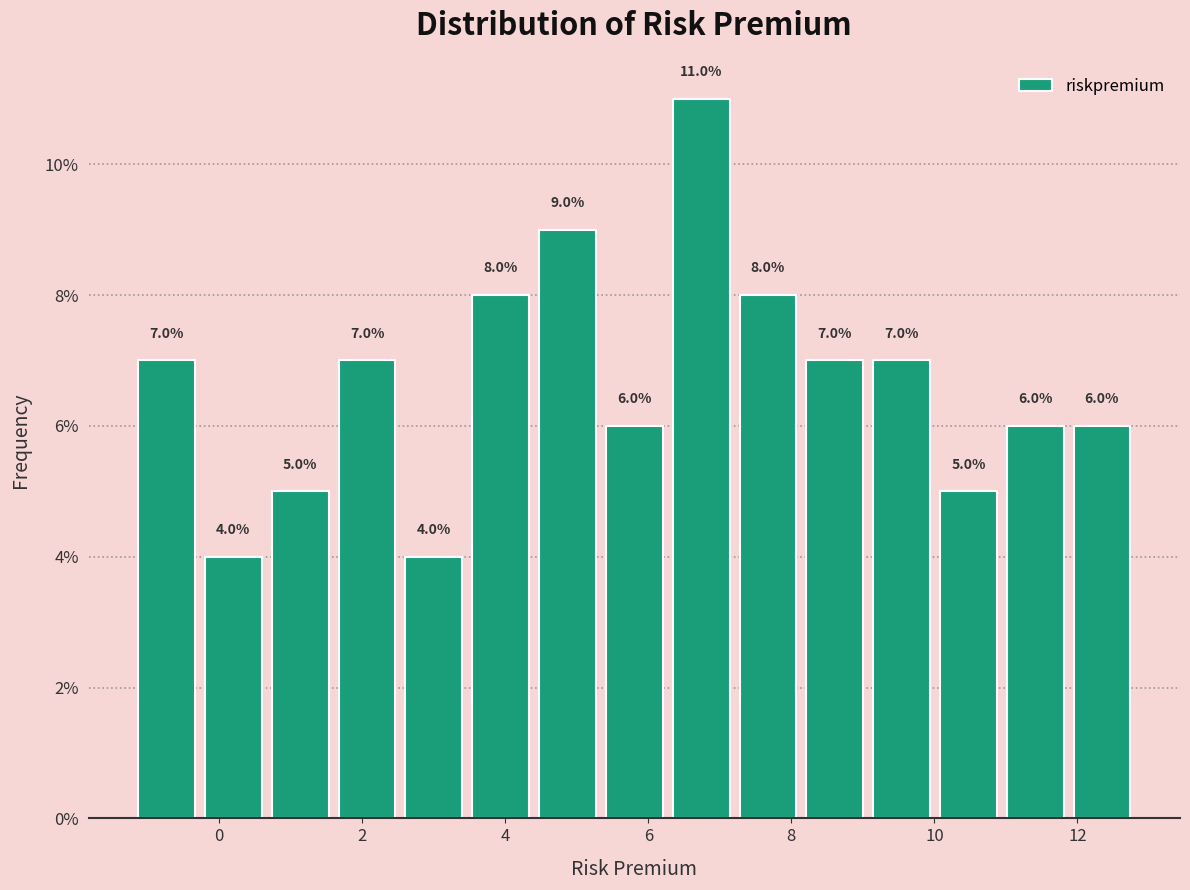

Reading left to right, list every bar in this chart as the range it spans on the x-axis followed by its height. The bar edges are not printed on the chart, so give them approximately, as read against the axis.

-1.2 to -0.2: 7.0
-0.2 to 0.6: 4.0
0.6 to 1.6: 5.0
1.6 to 2.6: 7.0
2.6 to 3.4: 4.0
3.4 to 4.4: 8.0
4.4 to 5.4: 9.0
5.4 to 6.2: 6.0
6.2 to 7.2: 11.0
7.2 to 8.2: 8.0
8.2 to 9.0: 7.0
9.0 to 10.0: 7.0
10.0 to 11.0: 5.0
11.0 to 11.8: 6.0
11.8 to 12.8: 6.0